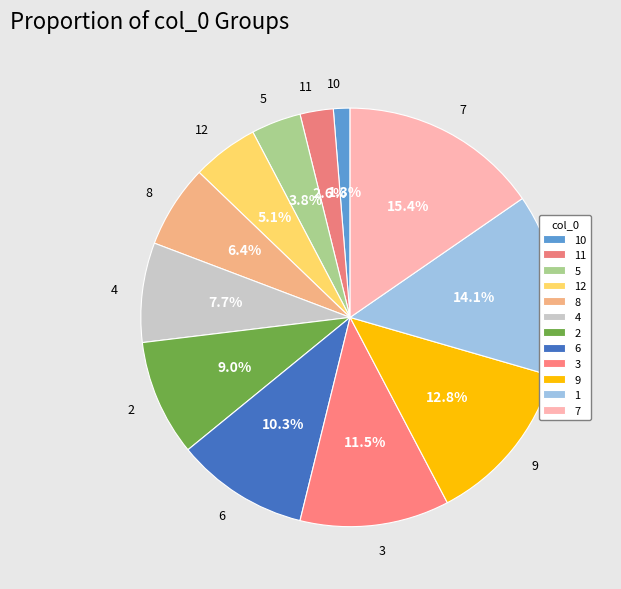

Is there a majority slice in this chart?

No